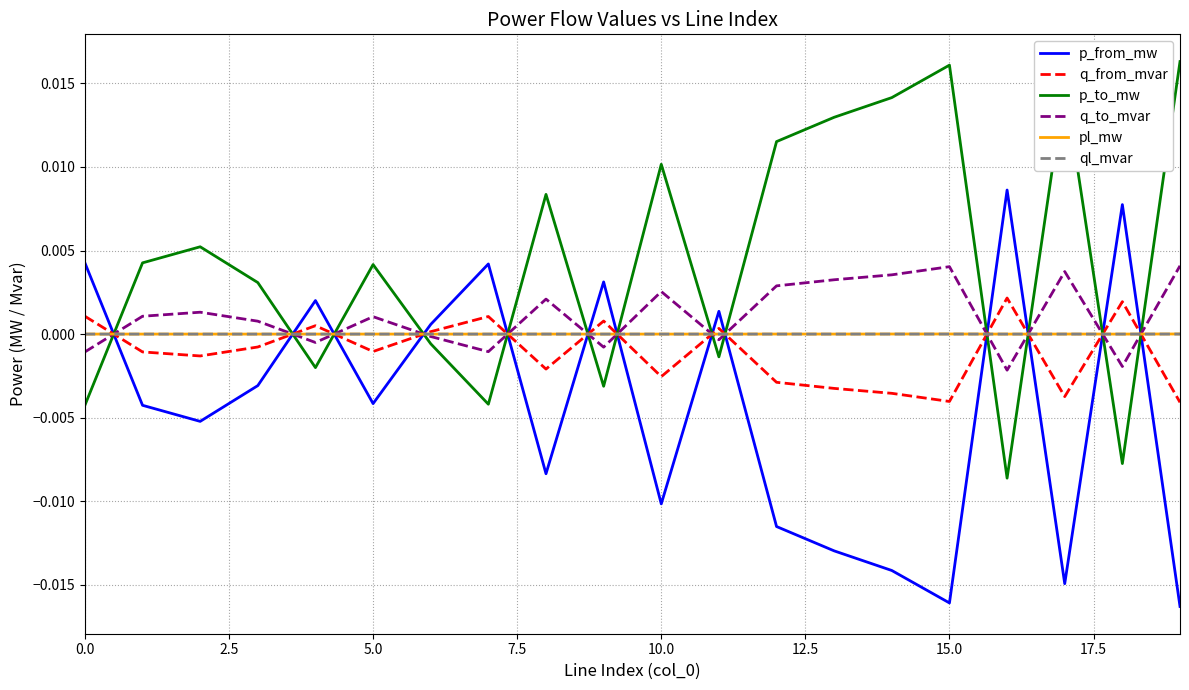

Which series ends up on top after the final intersection of p_to_mw and p_from_mw?

p_to_mw